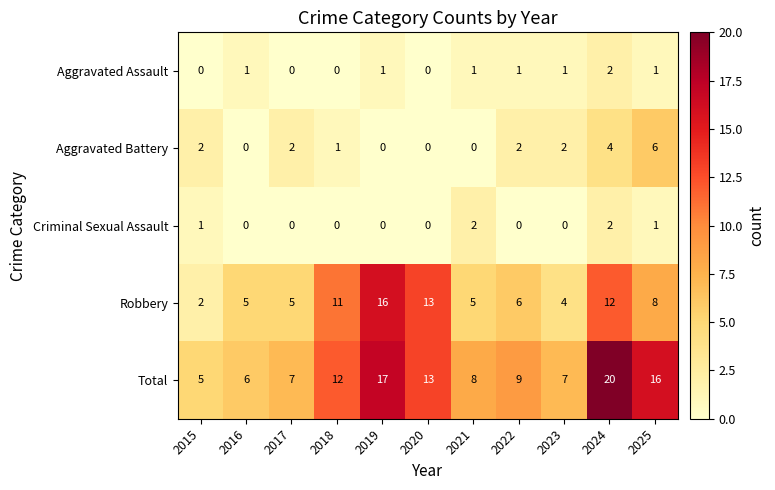

Which series has the largest range (max minus min)?

Total